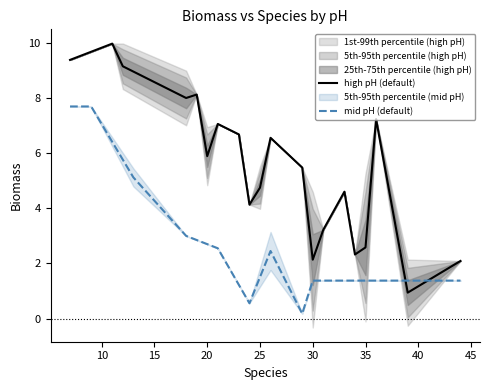

List the series in order of their peak value, lowest first.

mid pH (default), high pH (default)